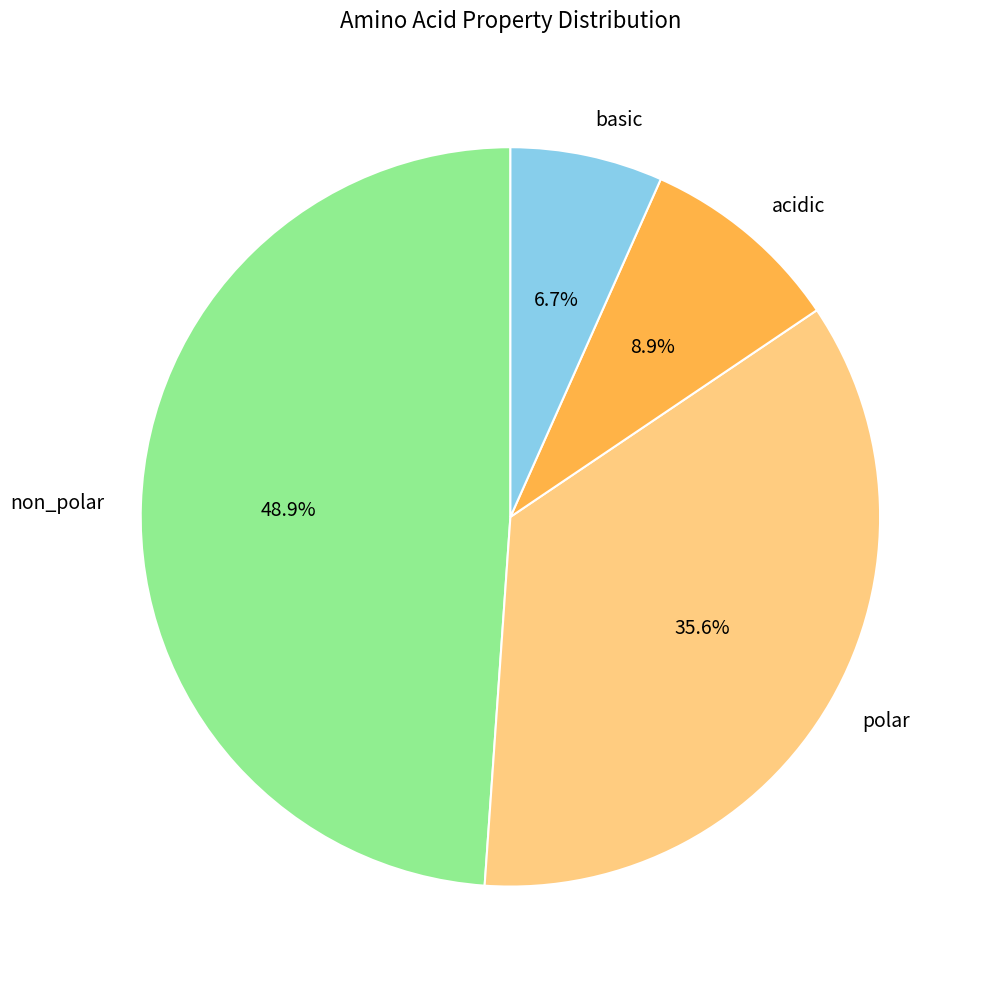

What is the ratio of the value at polar to the value at basic?

5.3